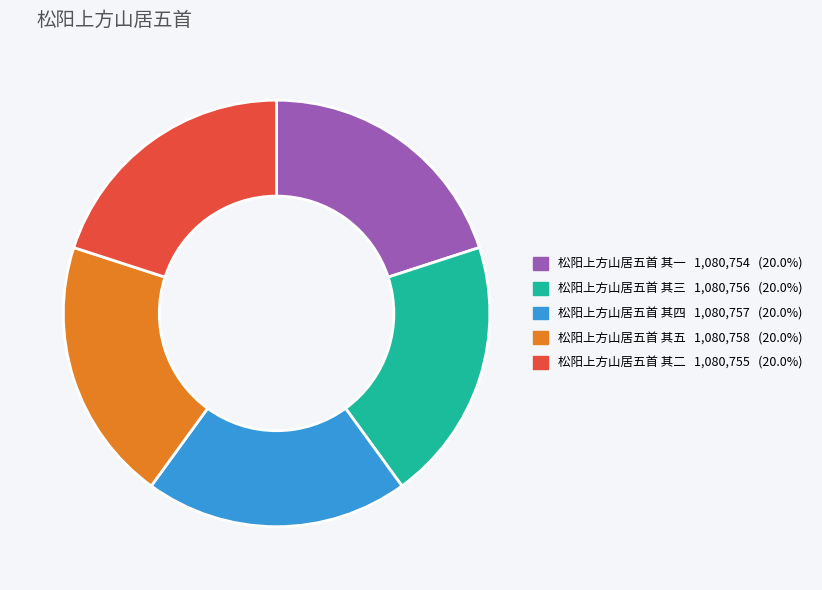

Is 松阳上方山居五首 其五 the majority of the pie?

No